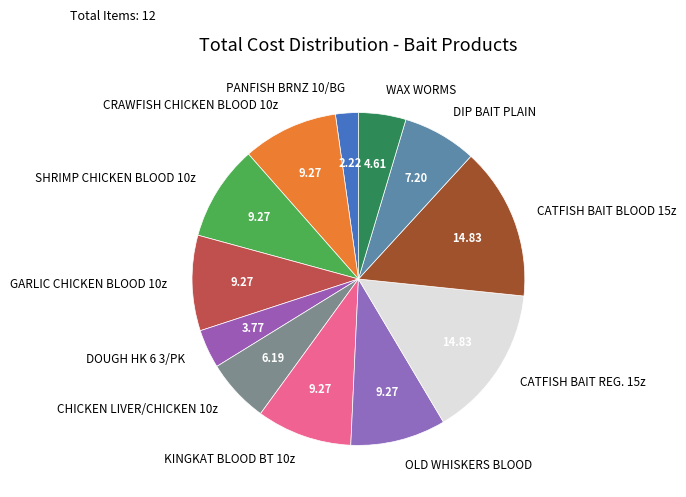

How many segments does this pie chart have?

12